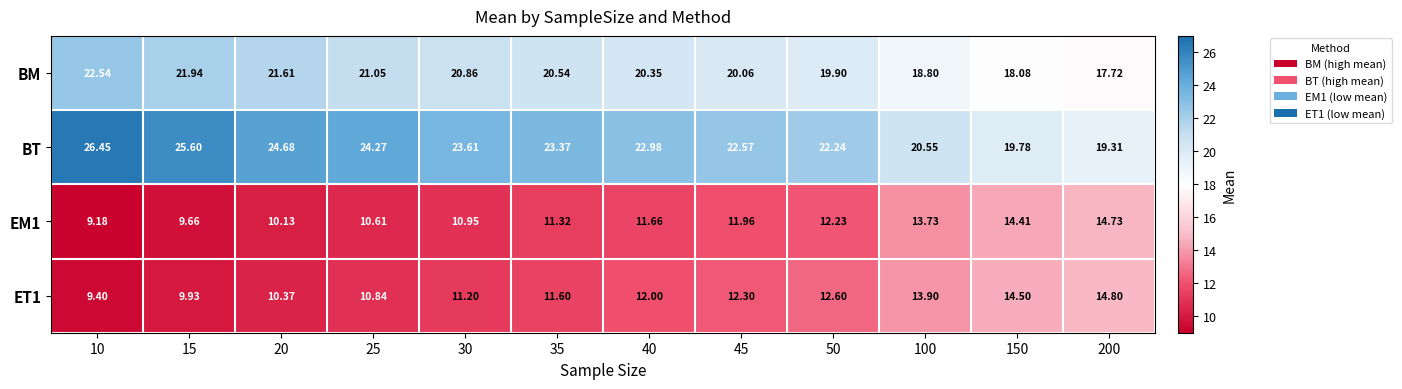

Which series has the largest total across all categories?

BT